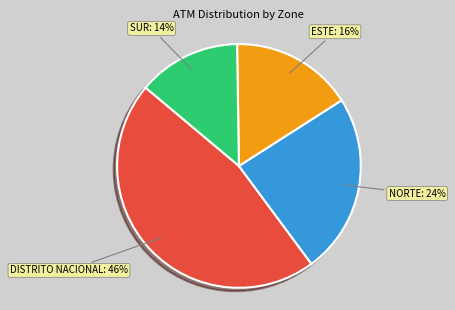

Does any single category account for the majority?

No